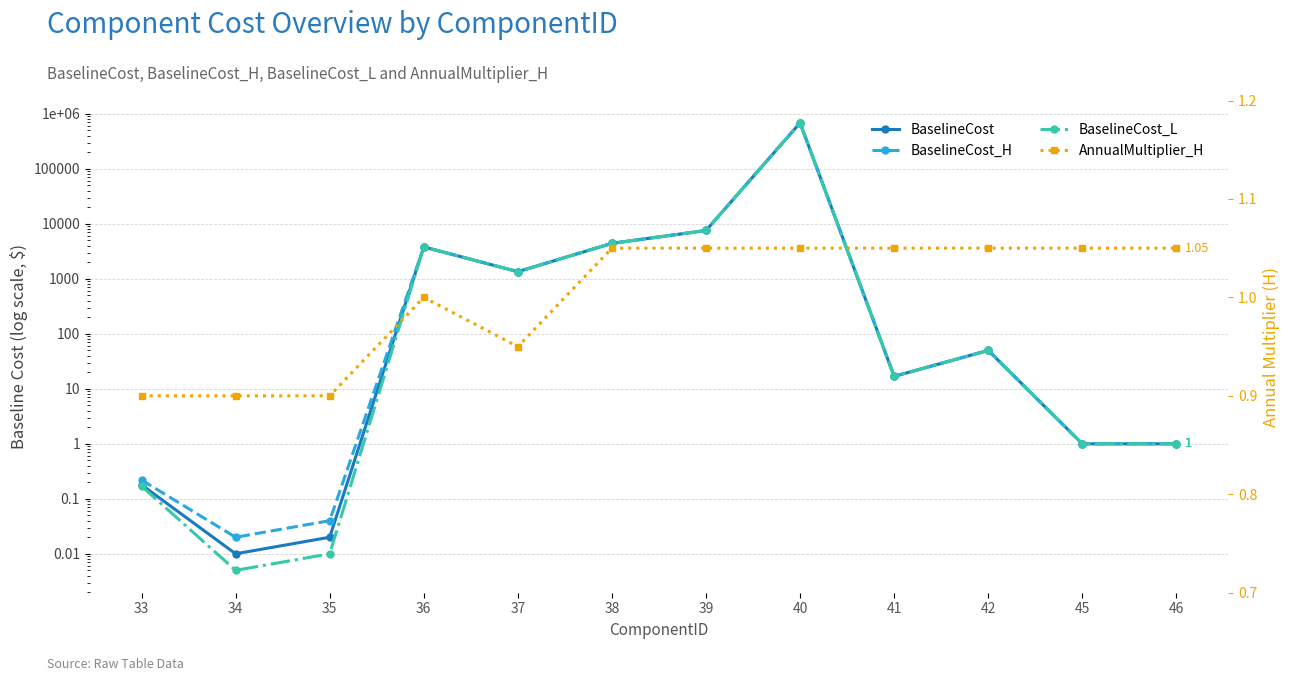

Where is BaselineCost_L nearest to the value 343216?

39